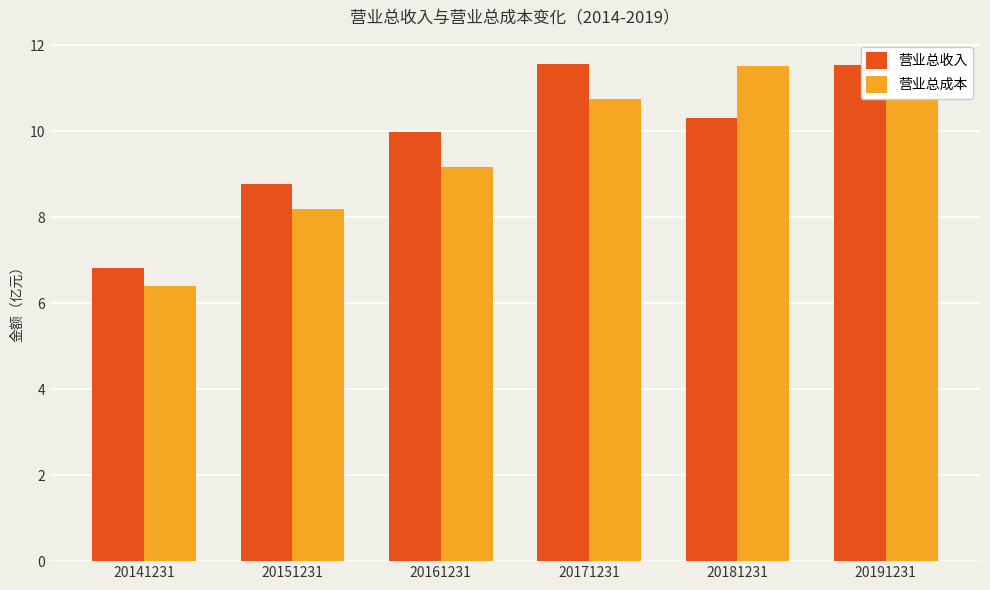

What is the sum of all 营业总收入 values?

59.0